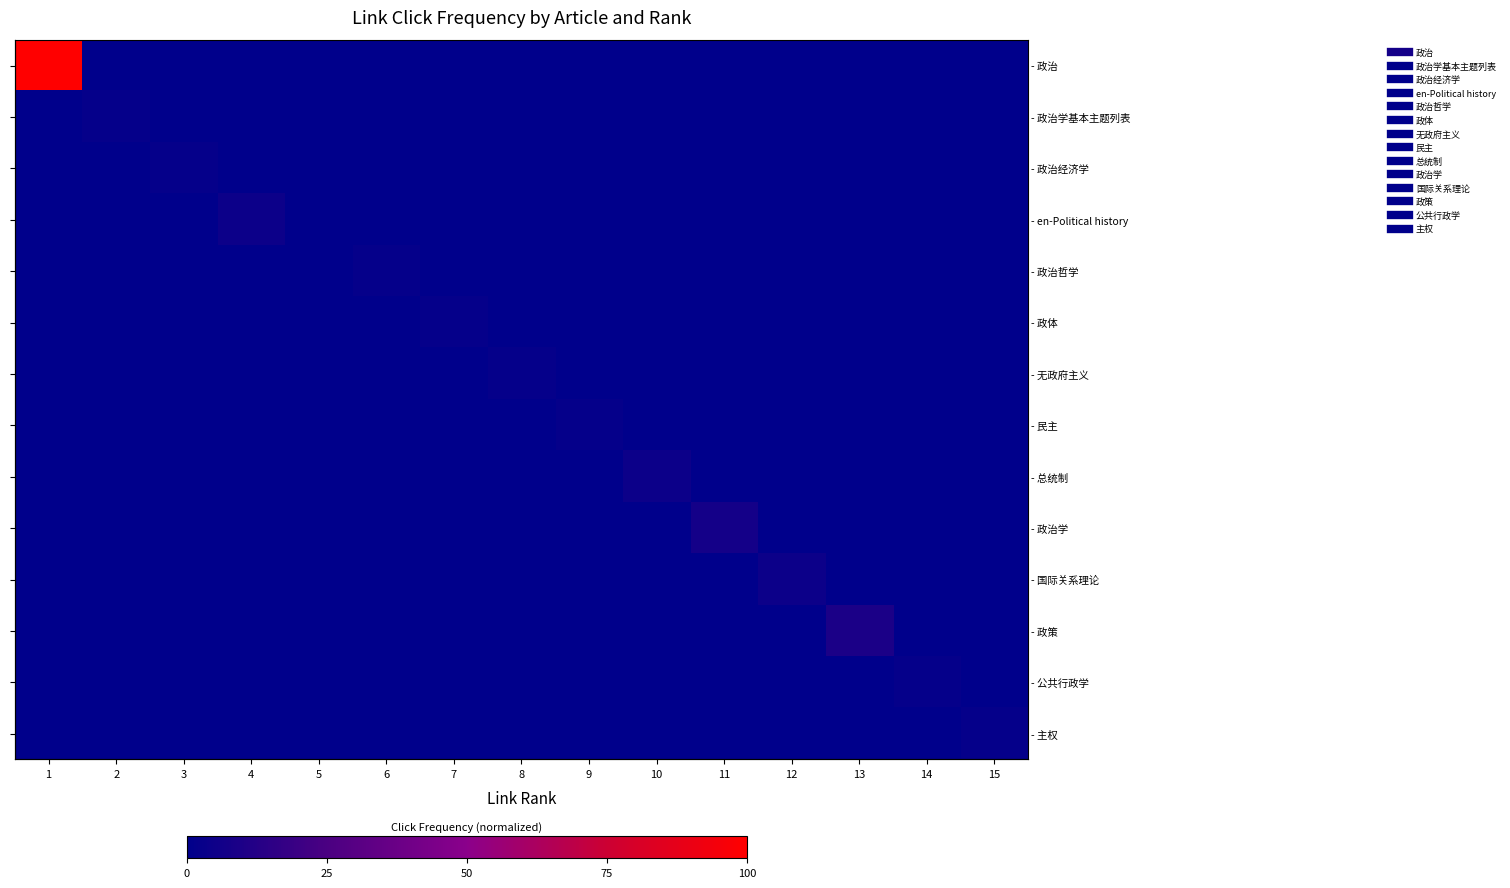

Is it true that - 国际关系理论 equals -1.6 at 13?

False